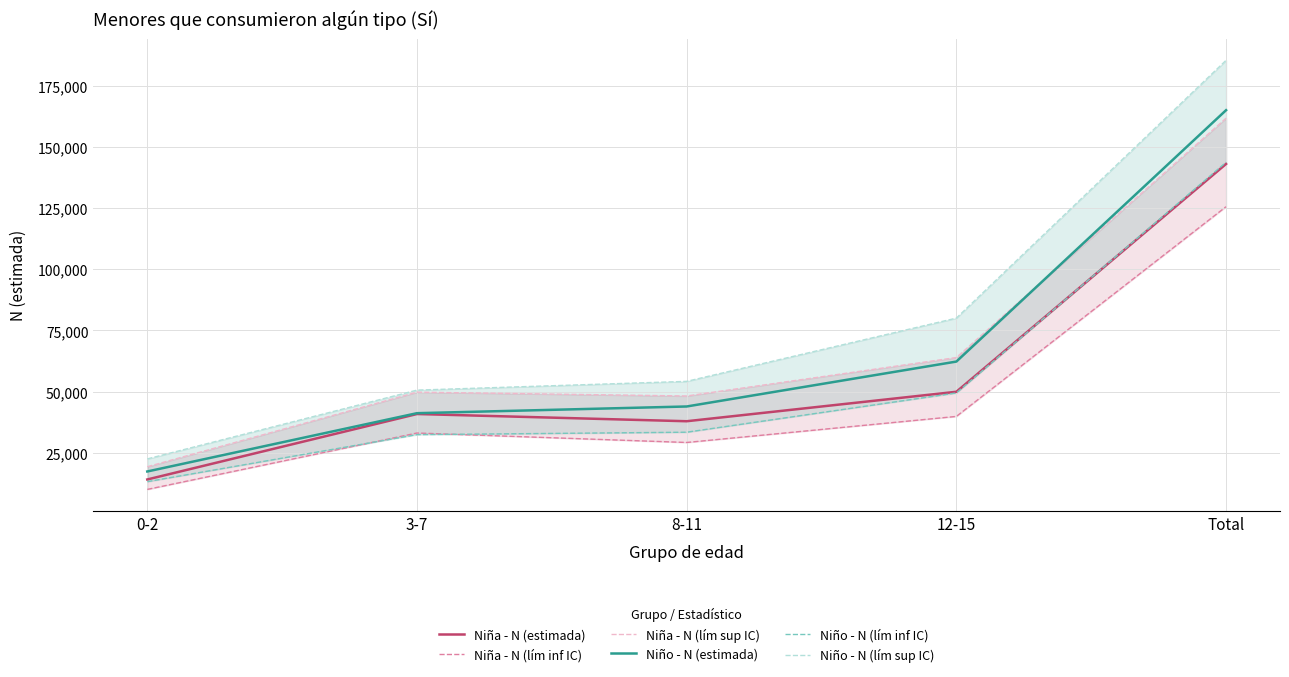

Where is Niño - N (estimada) nearest to the value 91192?

12-15